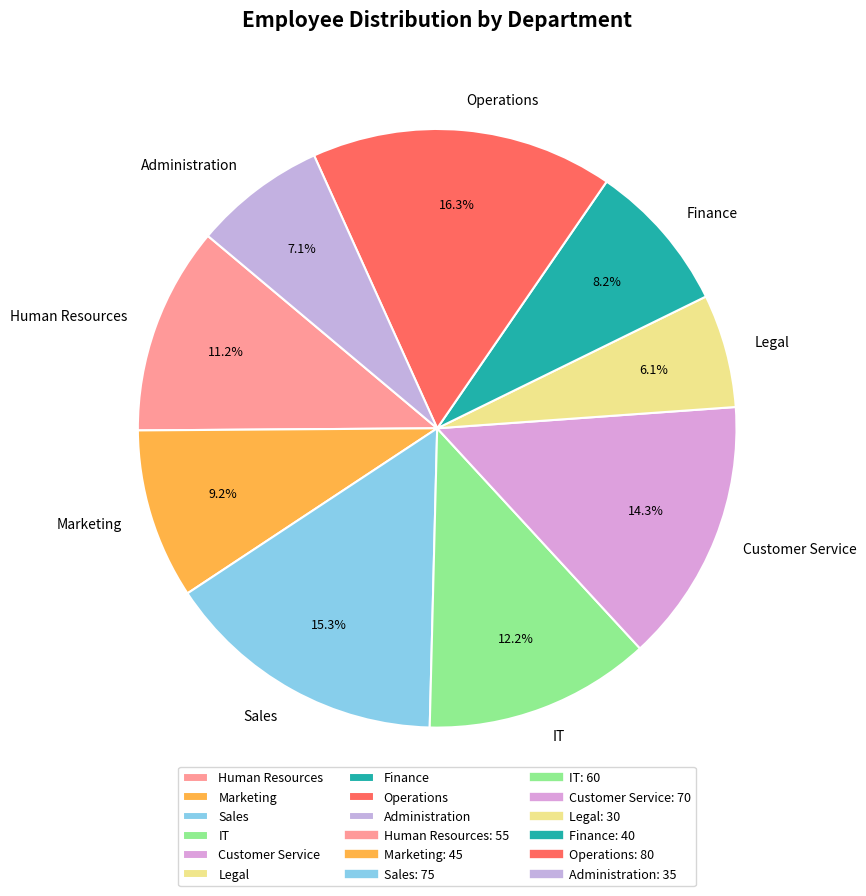

What is the smallest slice in the pie chart?

Legal